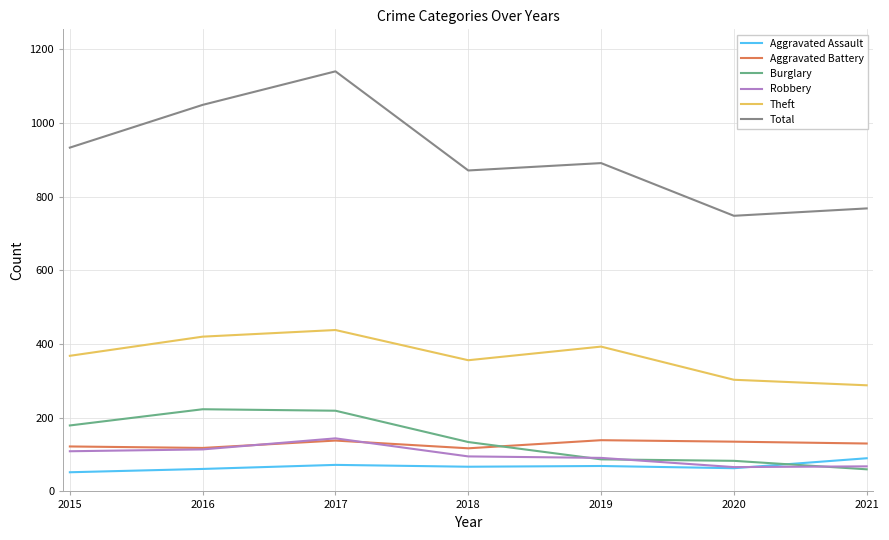

Is the value of Total at 2020 greater than the value of Burglary at 2021?

Yes